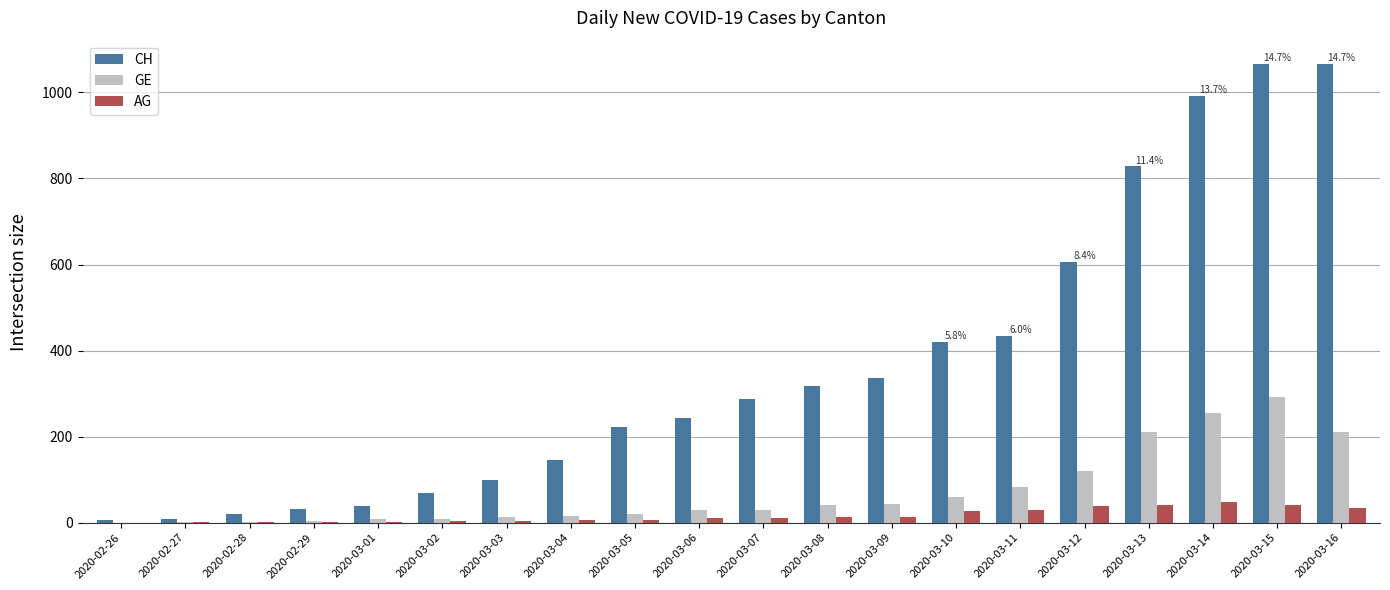

Which category has the highest value in the GE series?

2020-03-15